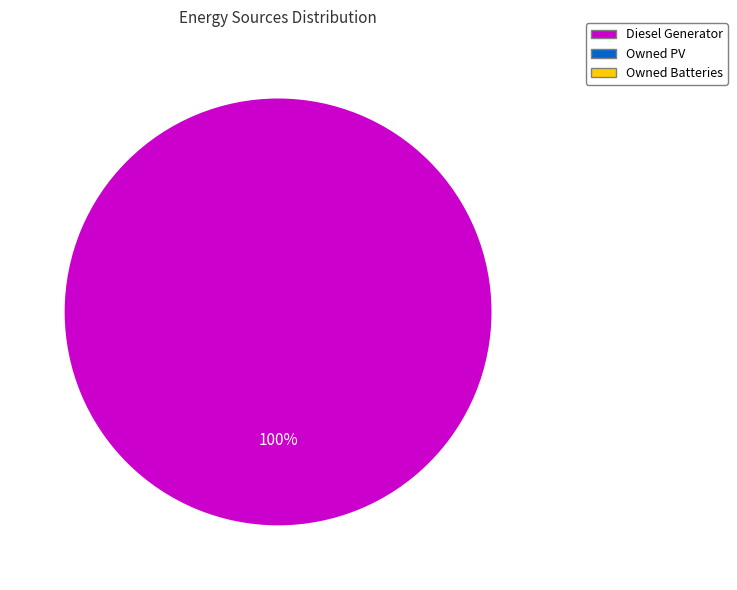

Is there a majority slice in this chart?

Yes